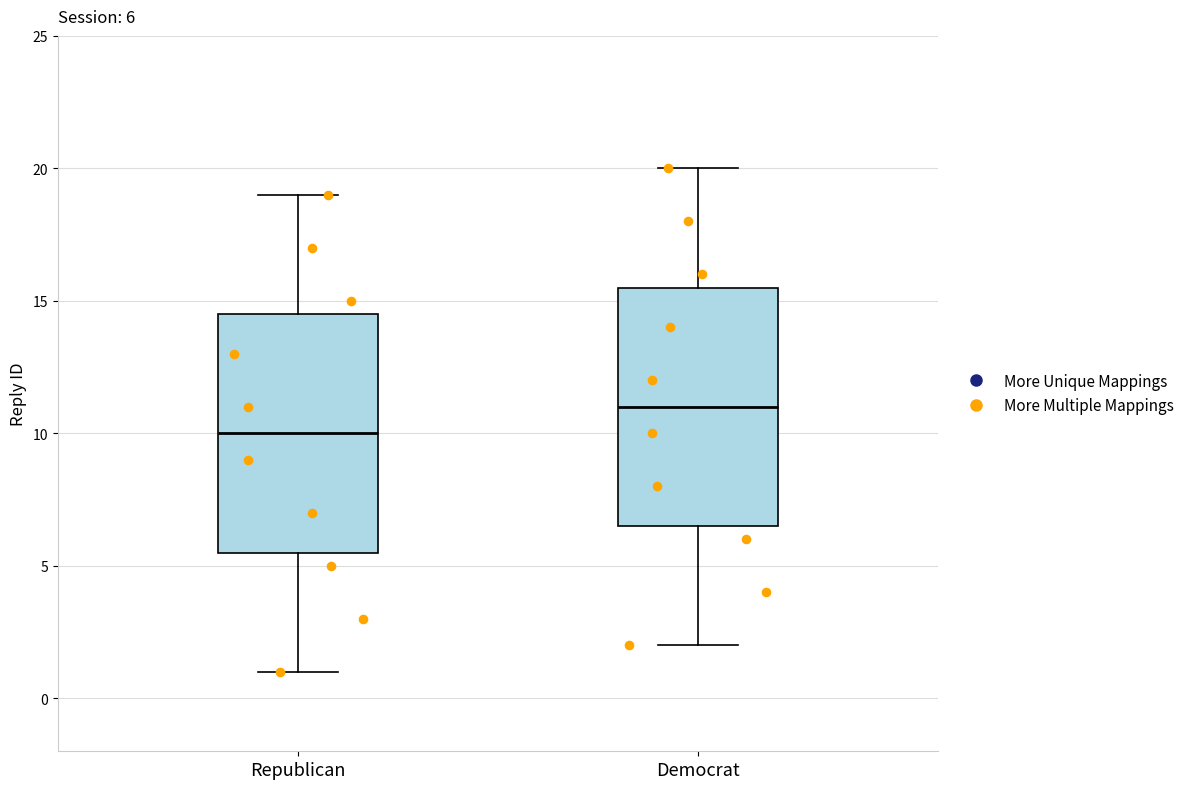

Which box's median line is the lowest?

Republican